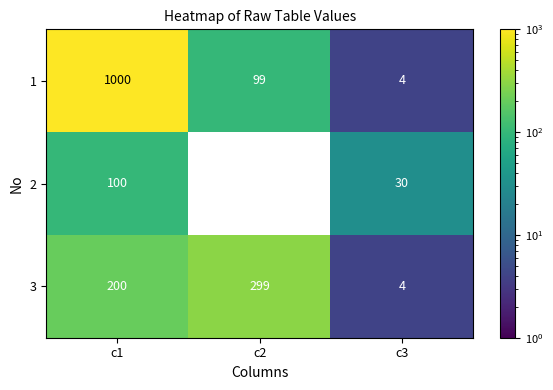

Rank the series by their average value, from lowest to highest.

2, 3, 1